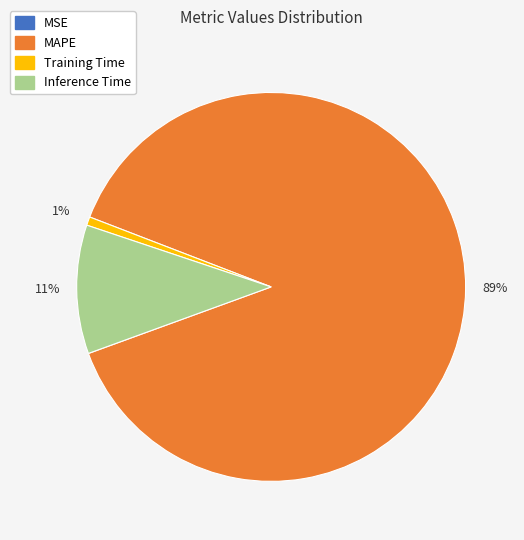

Which slice is the largest?

MAPE